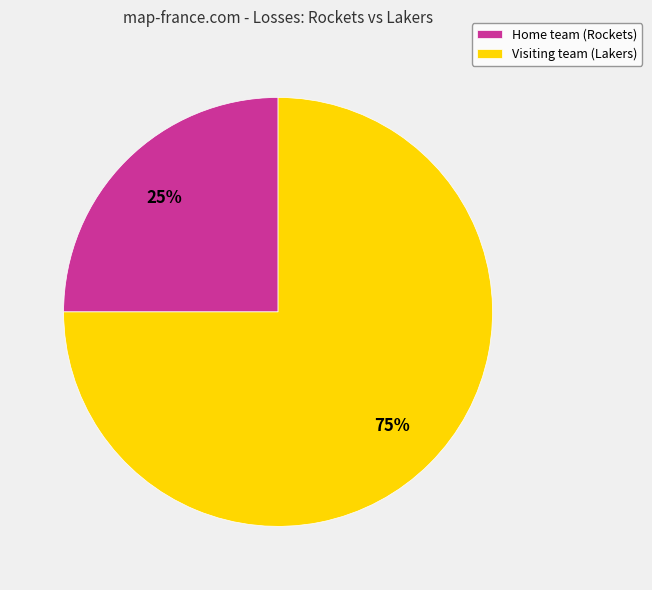

True or false: Visiting team (Lakers) accounts for 75% of the total.

True